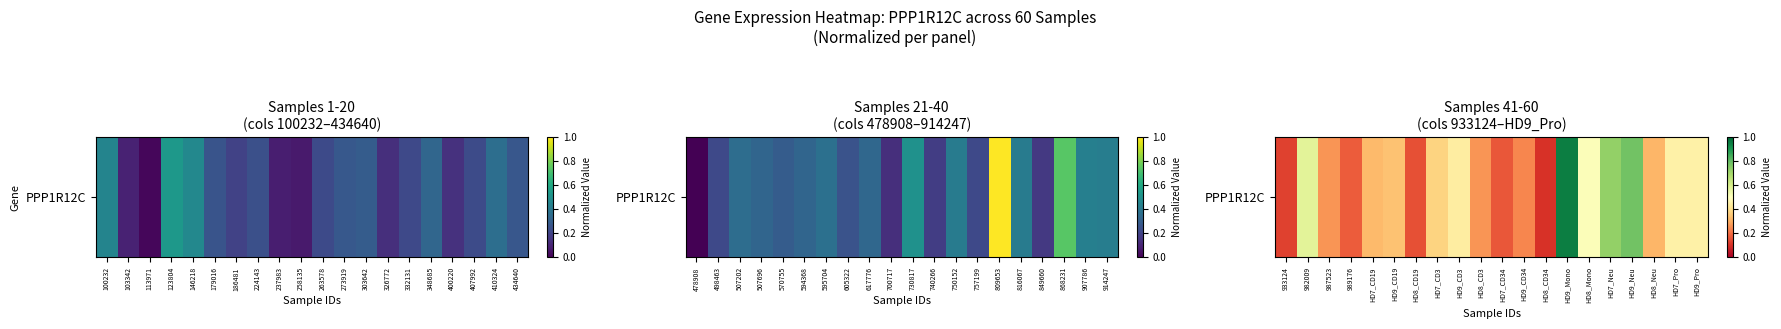

What is the average value?

0.4